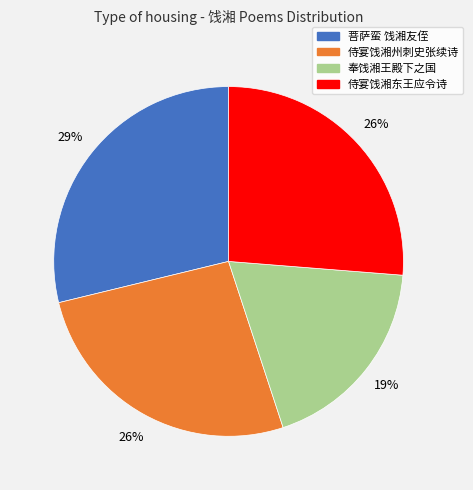

What is the smallest slice in the pie chart?

奉饯湘王殿下之国